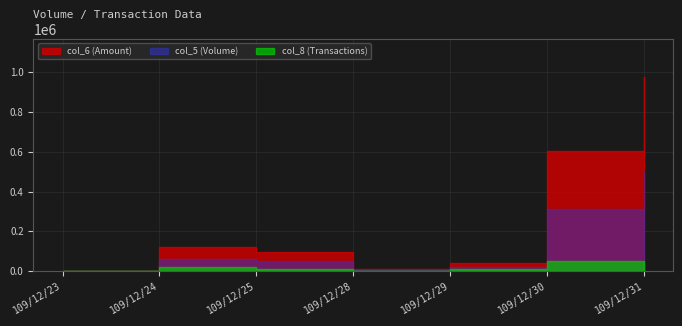

Which series has the largest total across all categories?

col_6